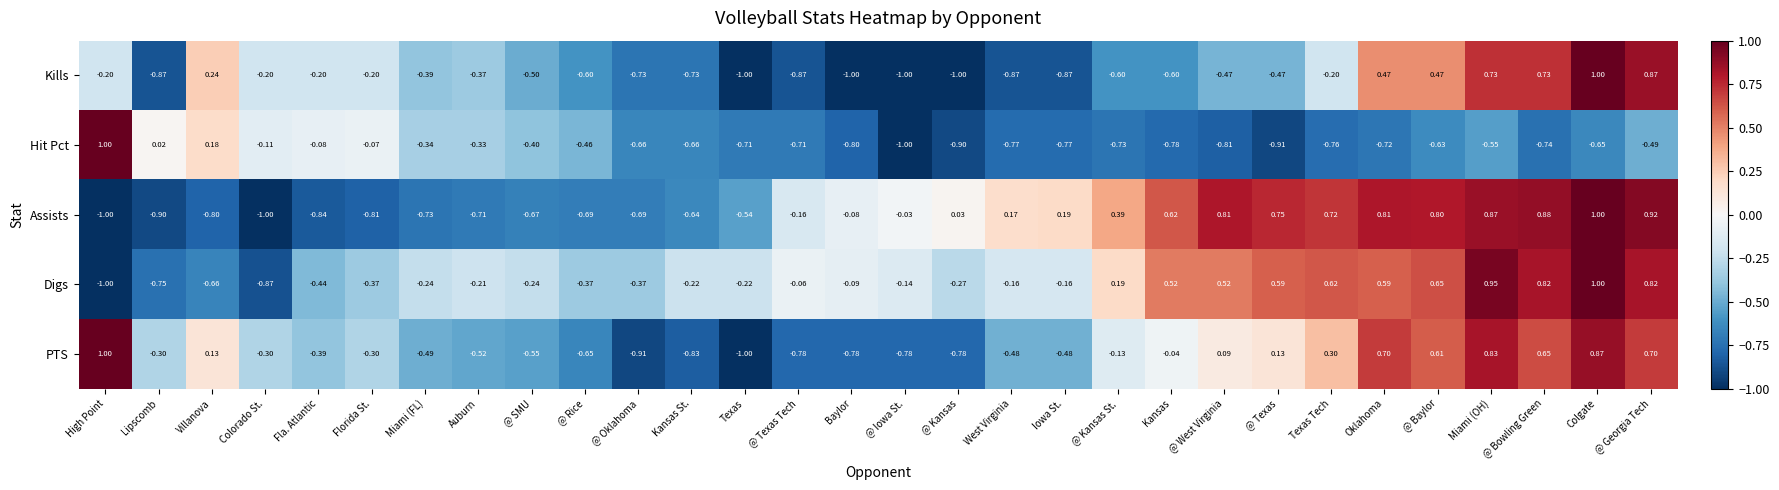

At which label is Hit Pct closest to 0?

Lipscomb